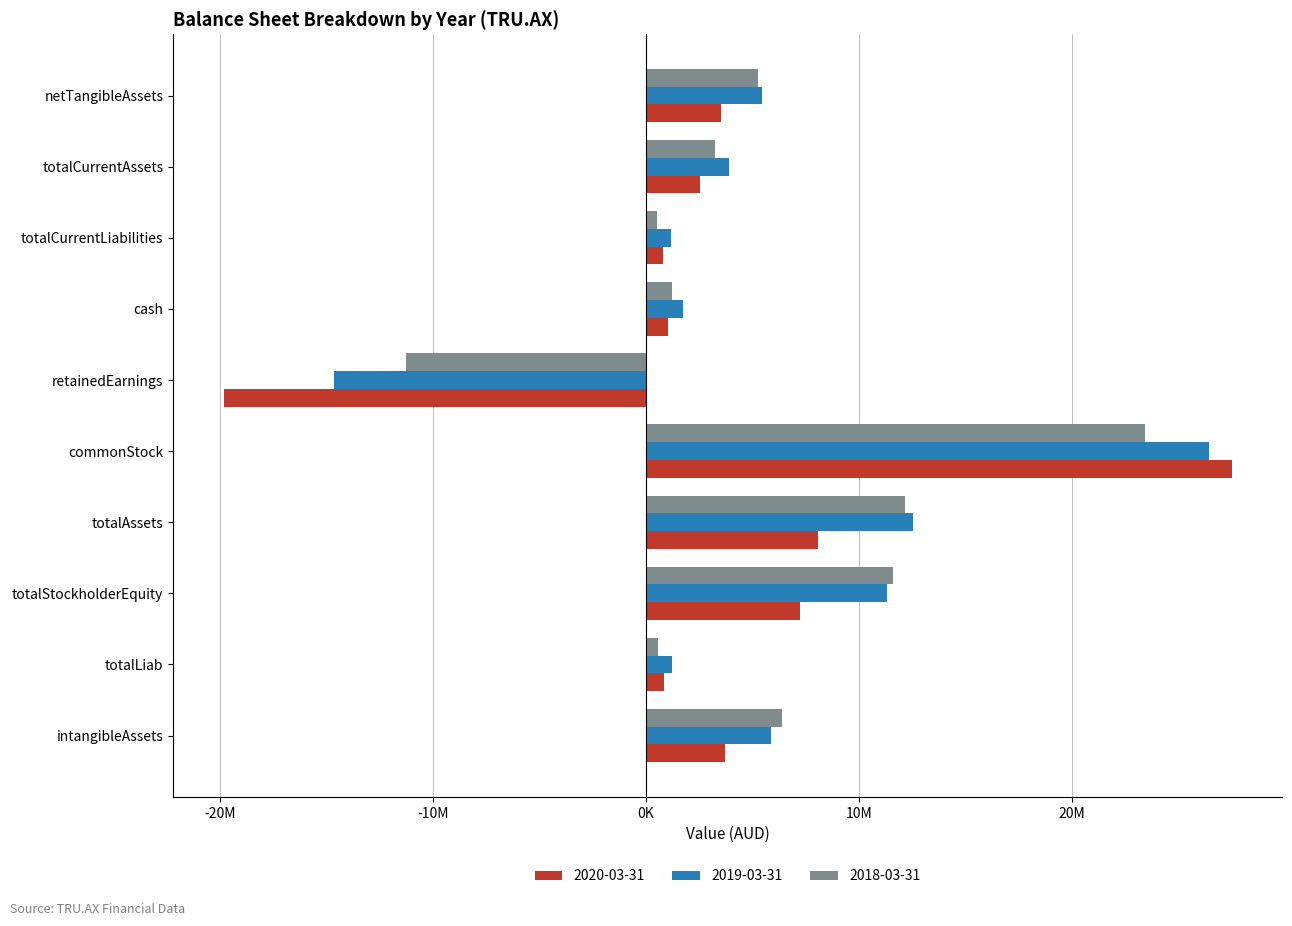

What are all the series names shown in the legend?

2020-03-31, 2019-03-31, 2018-03-31